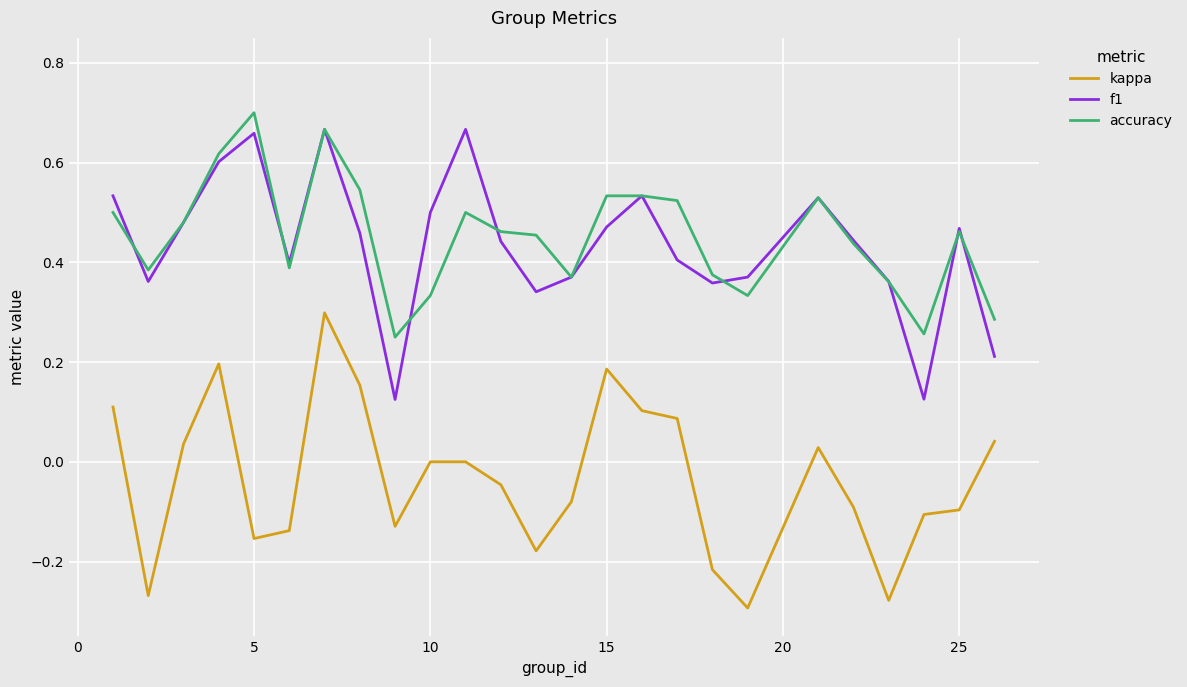

True or false: kappa and f1 intersect in this chart.

False